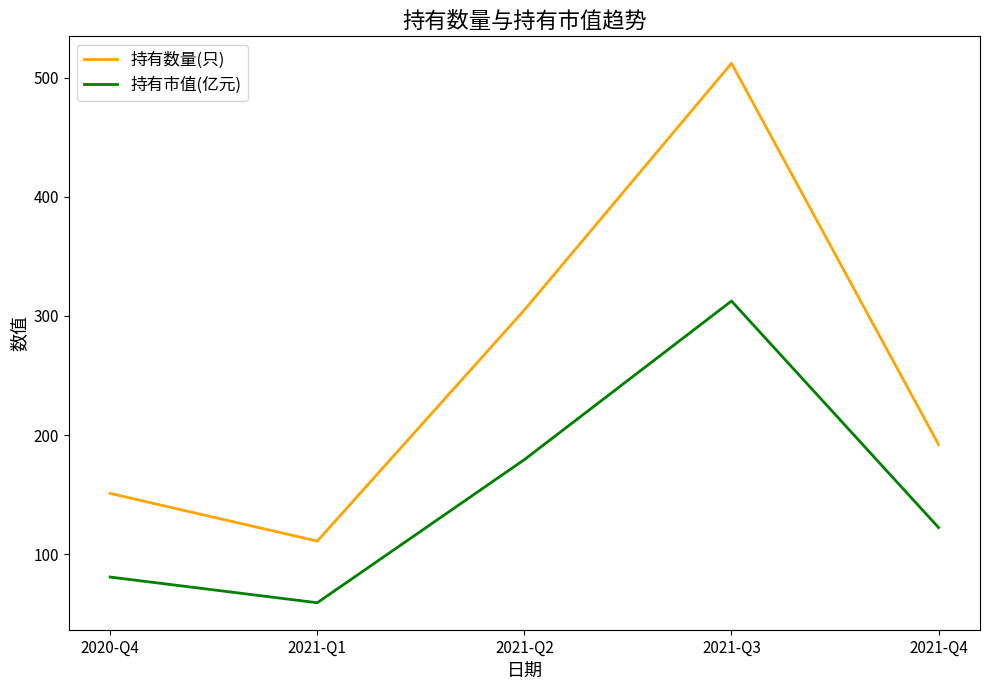

At which label is 持有市值(亿元) closest to 185?

2021-Q2